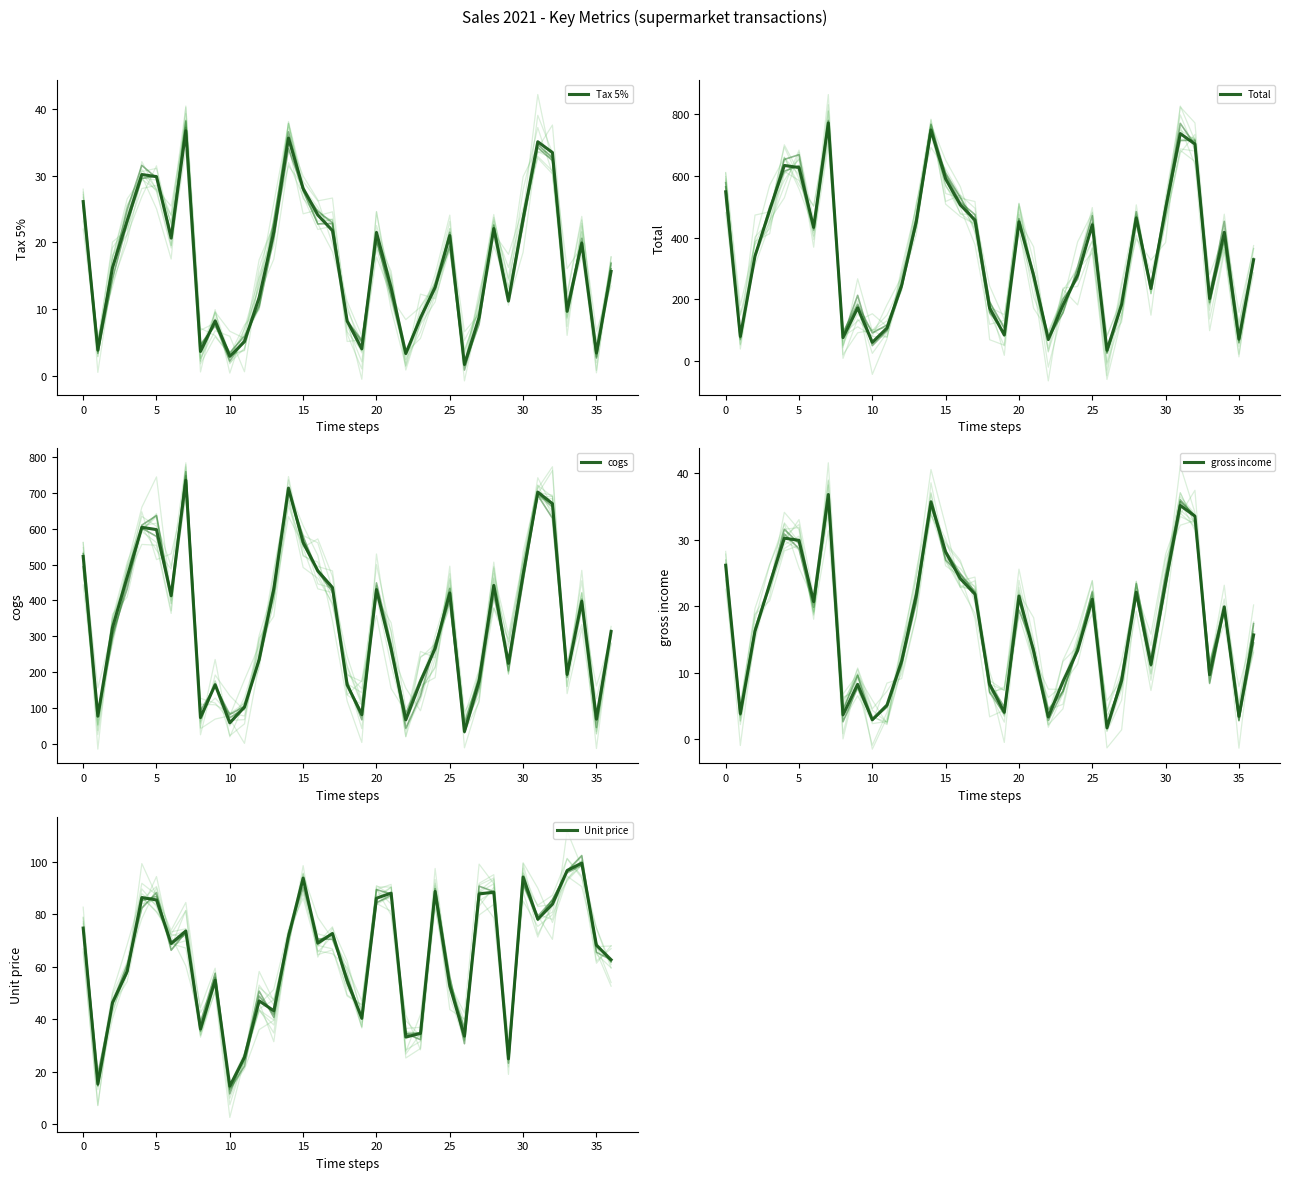

Does the chart display data point markers on the line(s)?

No